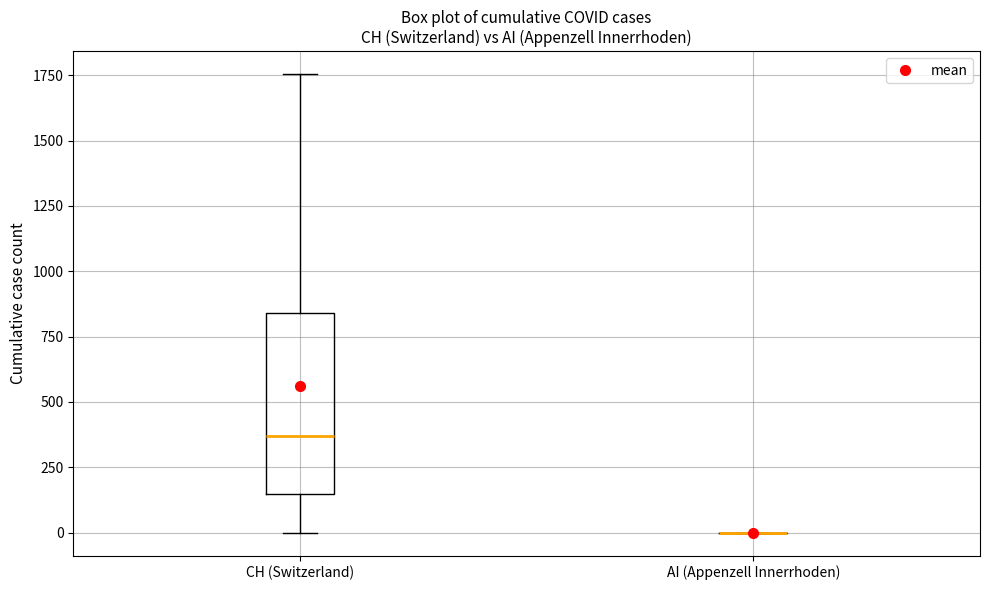

Where is the upper edge of the box for CH (Switzerland) on the y-axis? The values are not printed on the chart, so give them approximately, as read against the axis.

850